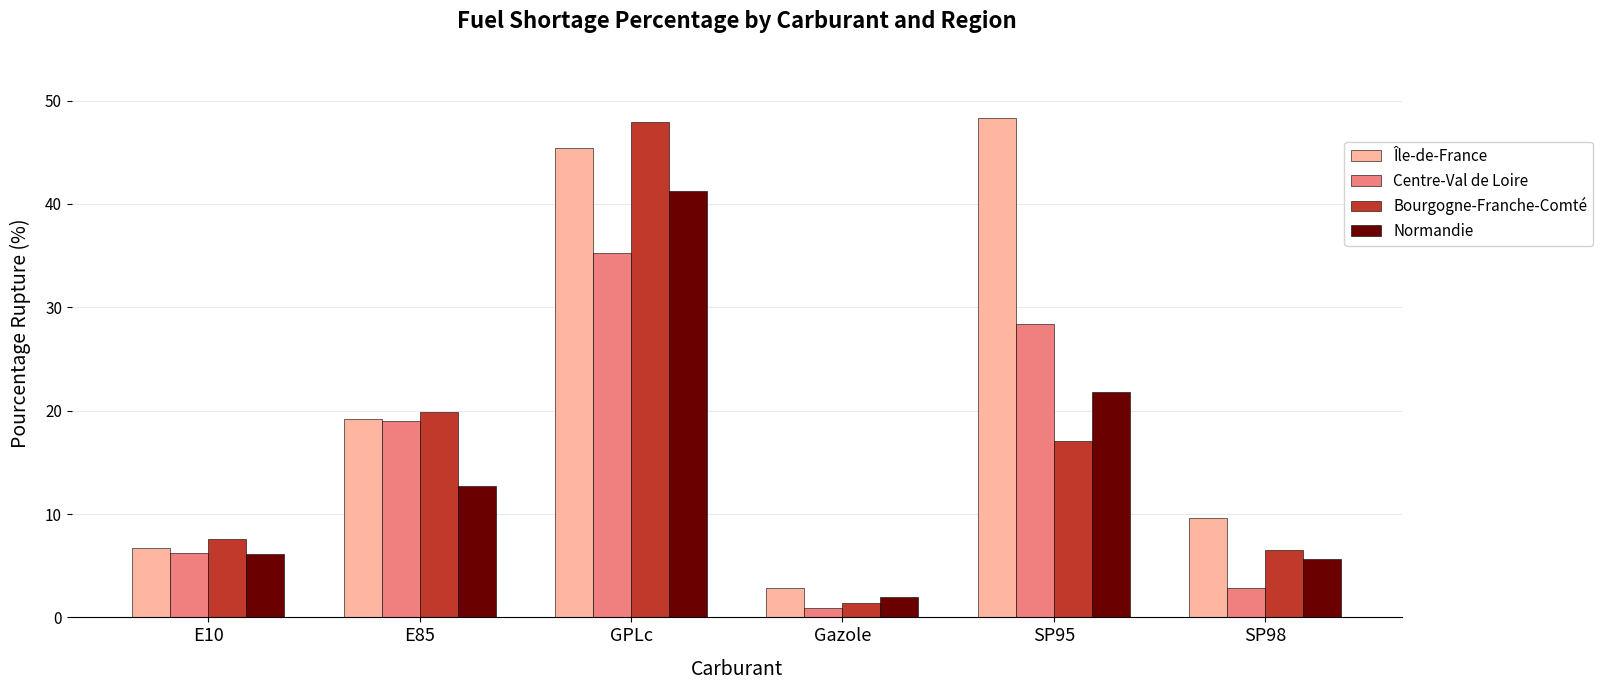

What is the sum of all Bourgogne-Franche-Comté values?

100.3